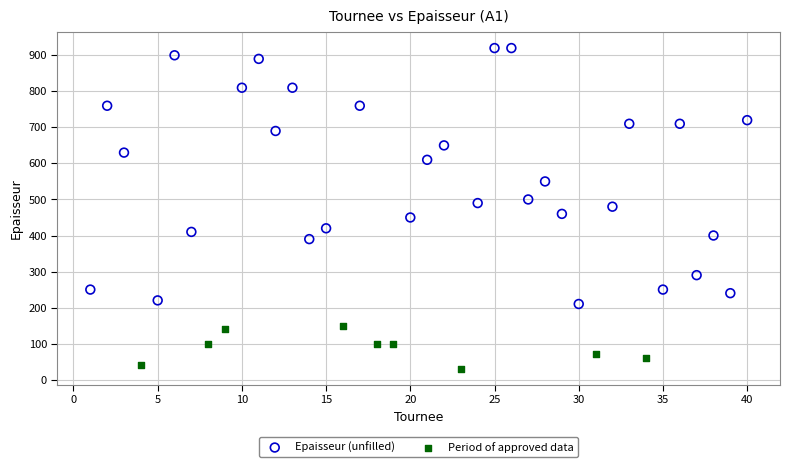

Which series reaches the maximum Y coordinate?

Epaisseur (unfilled)